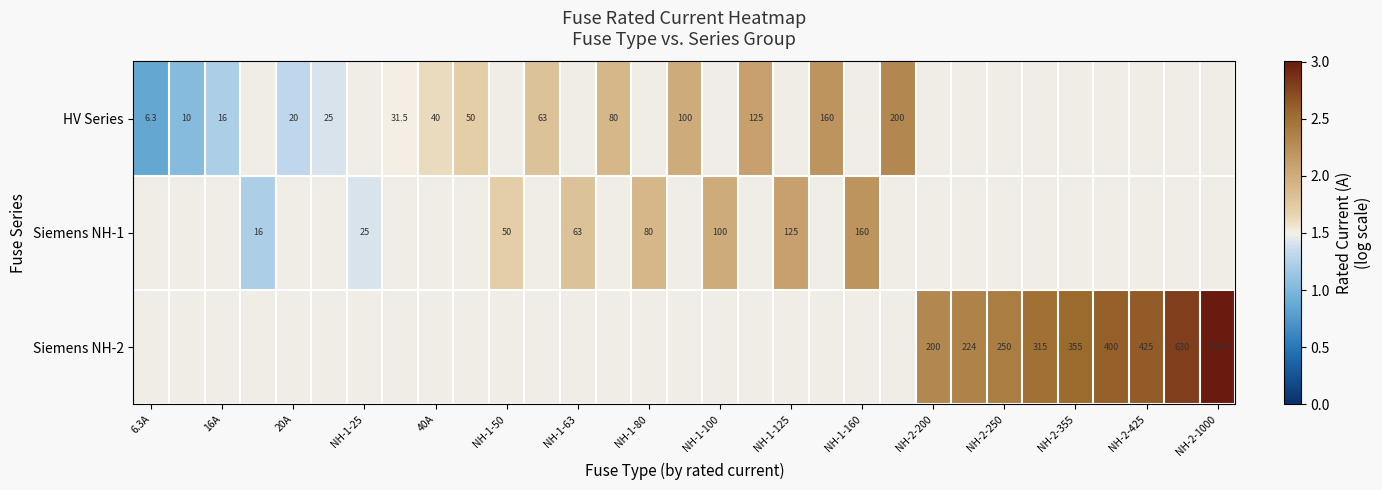

What is the greatest value displayed?

3.0